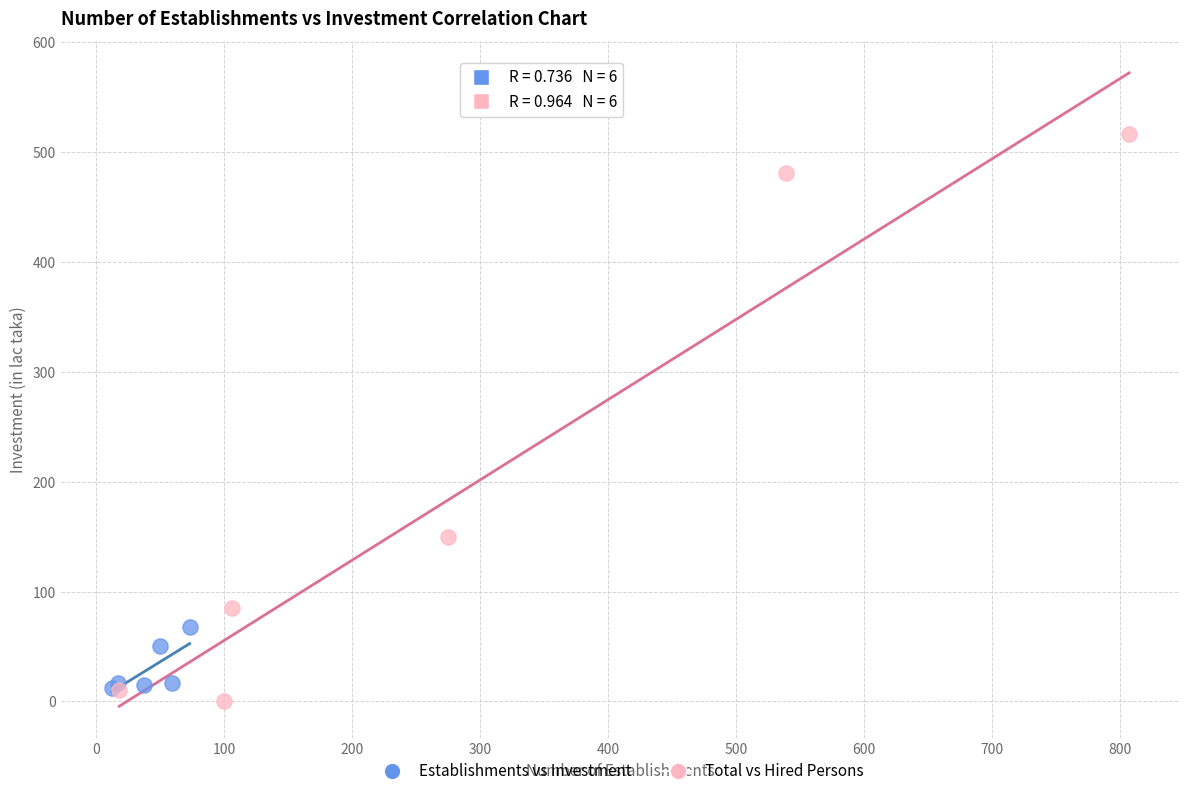

Which series contains the highest Y value?

Total vs Hired Persons